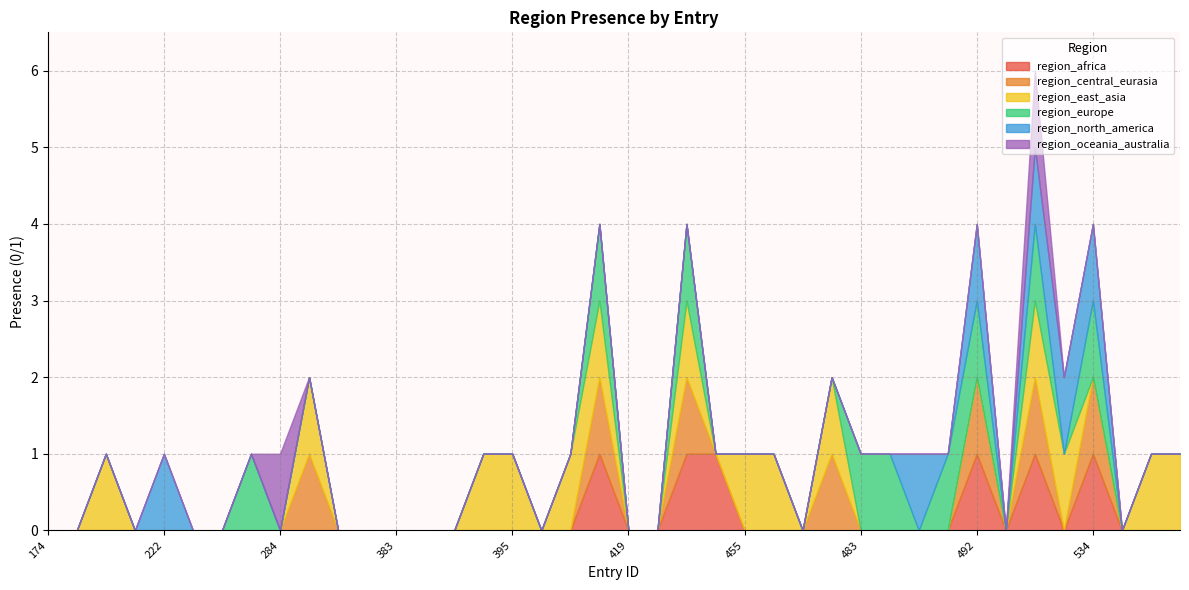

What are all the series names shown in the legend?

region_africa, region_central_eurasia, region_east_asia, region_europe, region_north_america, region_oceania_australia